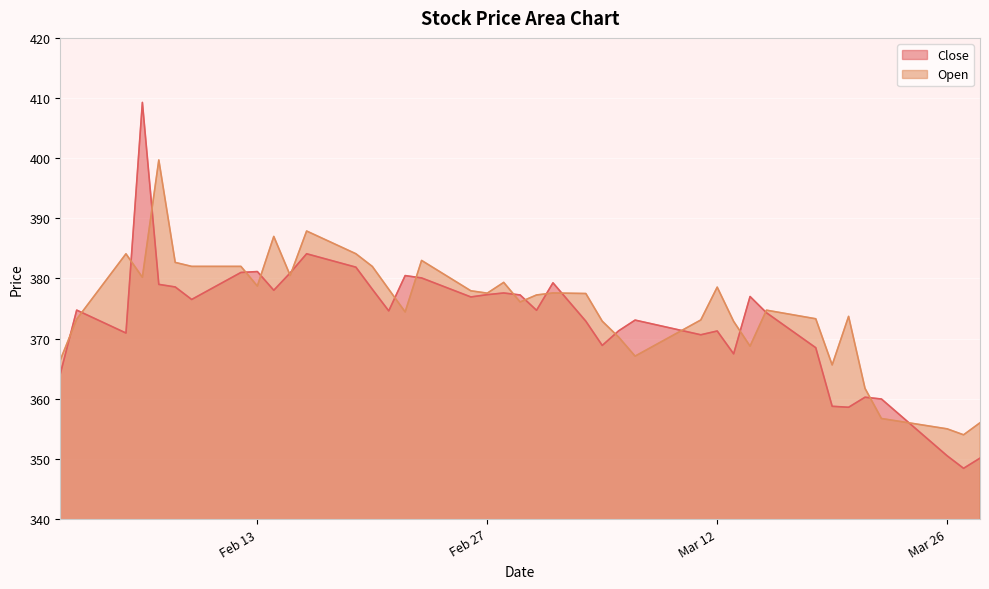

Reading left to right, extract all data points from this chart.

Close: 364.1	374.7	370.9	409.3	379.0	378.6	376.5	381.0	381.1	378.0	380.9	384.1	381.9	378.2	374.6	380.5	380.1	376.9	377.3	377.6	377.3	374.7	379.3	372.9	368.9	371.3	373.1	370.6	371.3	367.5	377.0	374.3	368.5	358.8	358.6	360.3	360.0	350.5	348.4	350.1
Open: 366.4	373.2	384.1	380.2	399.7	382.7	382.0	382.0	378.7	387.0	380.5	387.9	384.1	382.0	378.2	374.4	383.0	377.9	377.6	379.4	376.1	377.3	377.6	377.5	372.9	370.2	367.1	373.1	378.6	372.9	368.8	374.7	373.3	365.6	373.7	361.7	356.7	355.0	354.0	356.0